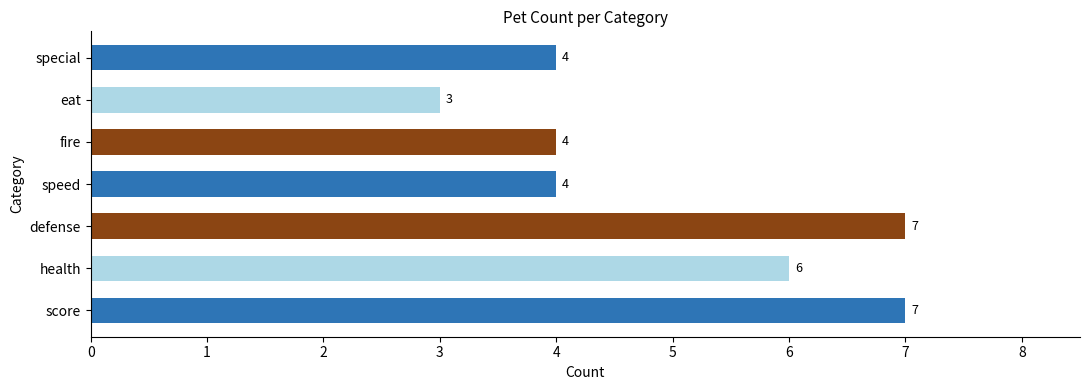

True or false: the data shows 3 at health.

False